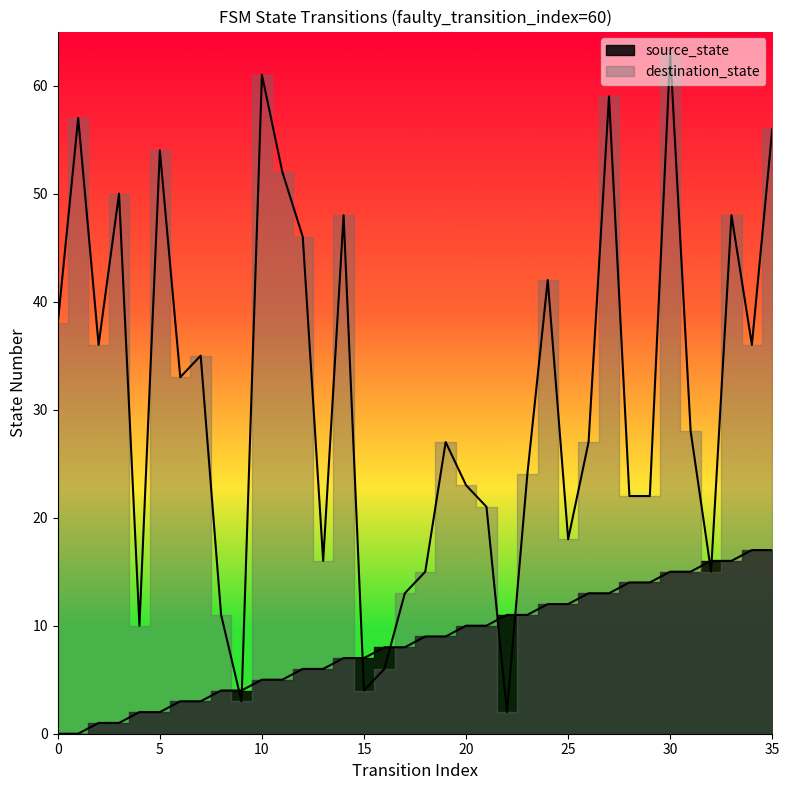

What is the value of the source_state point at the 28th from the left?

13